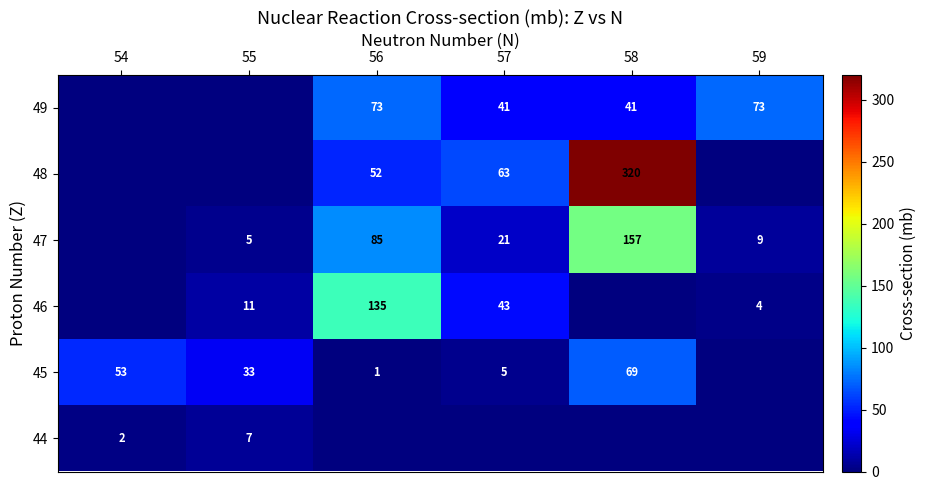

What is the sum of the 49 values at 59 and 58?

114